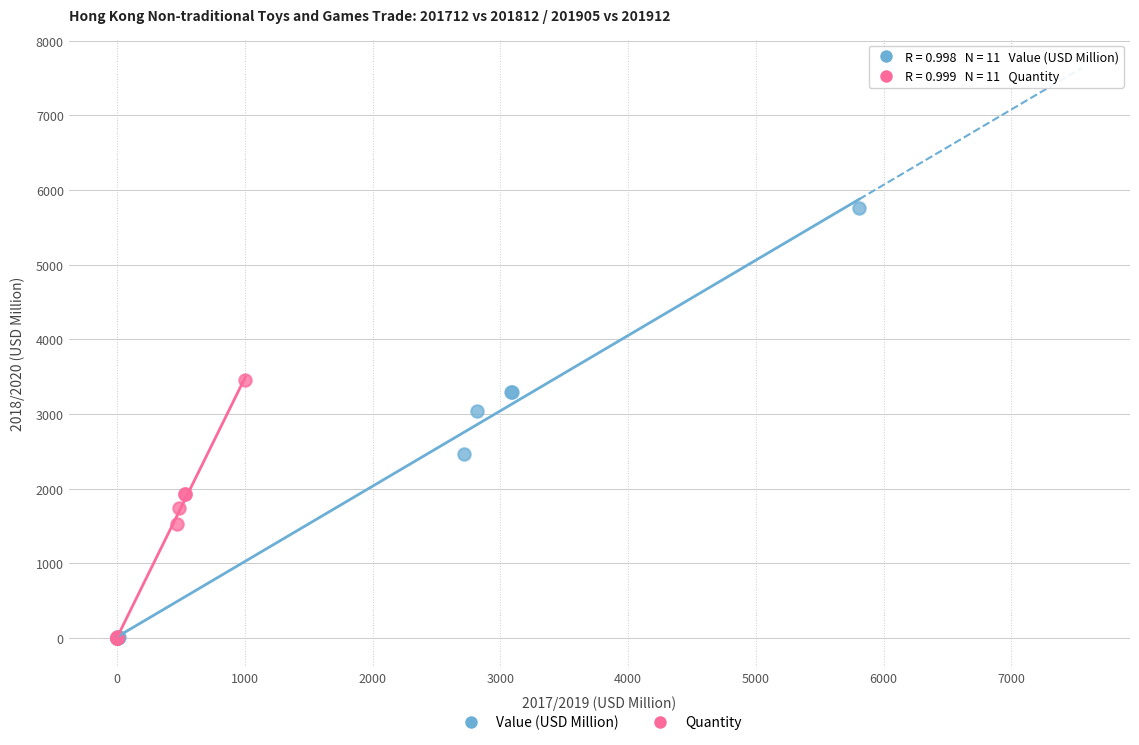

Which series has the largest Y range (max minus min)?

Value (USD Million)